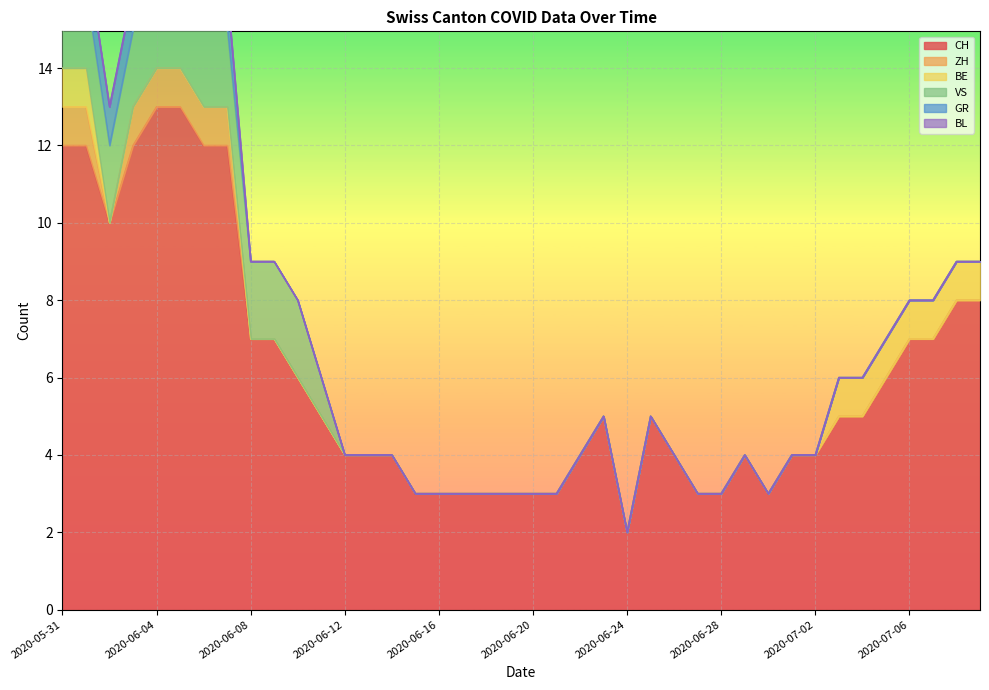

Which series has the largest range (max minus min)?

CH